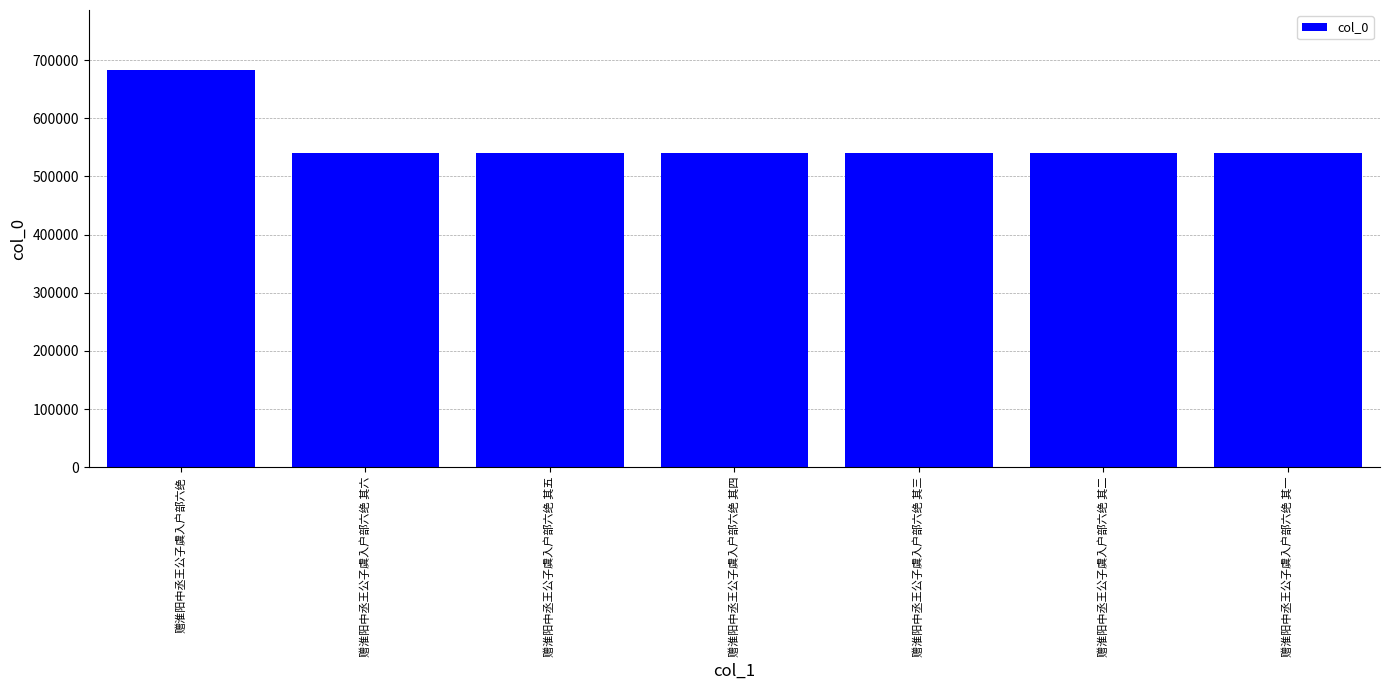

At which label does the data first exceed 540011?

赠淮阳中丞王公子虞入户部六绝